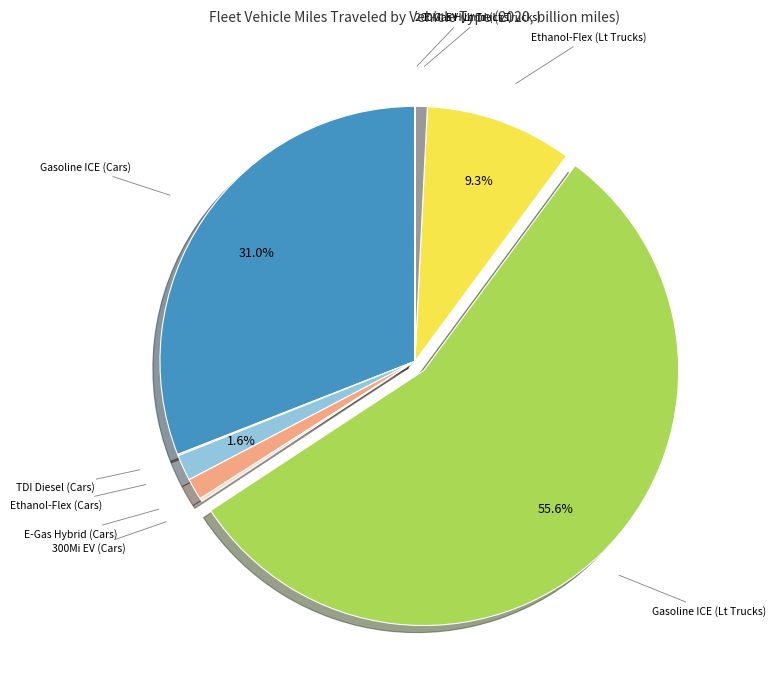

Is there a majority slice in this chart?

Yes